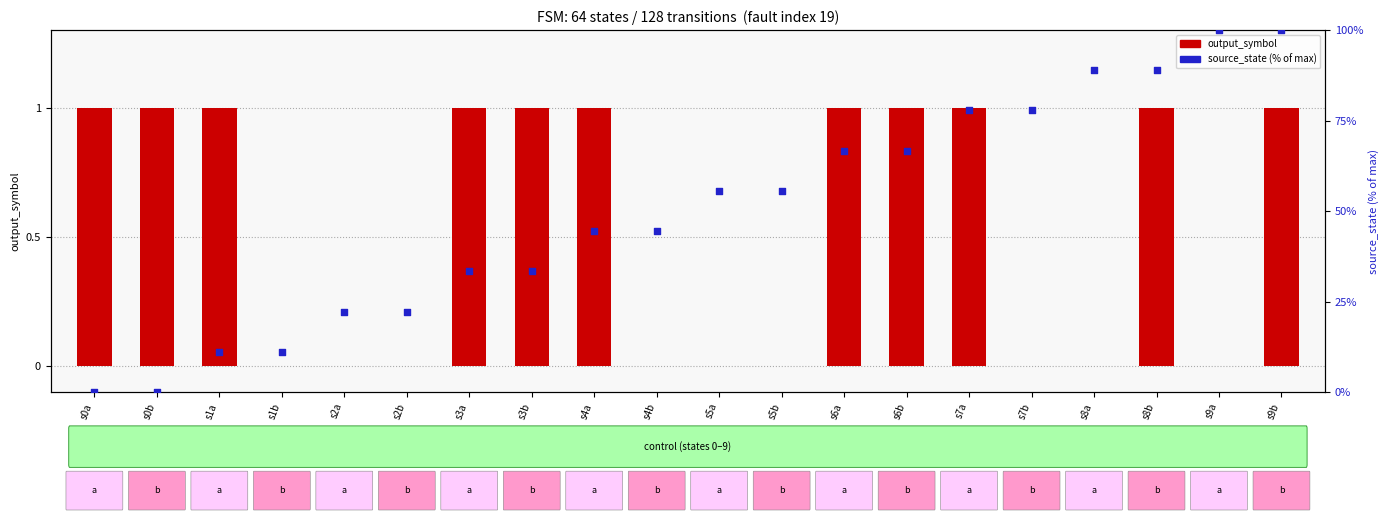

Which series reaches the minimum Y coordinate?

output_symbol